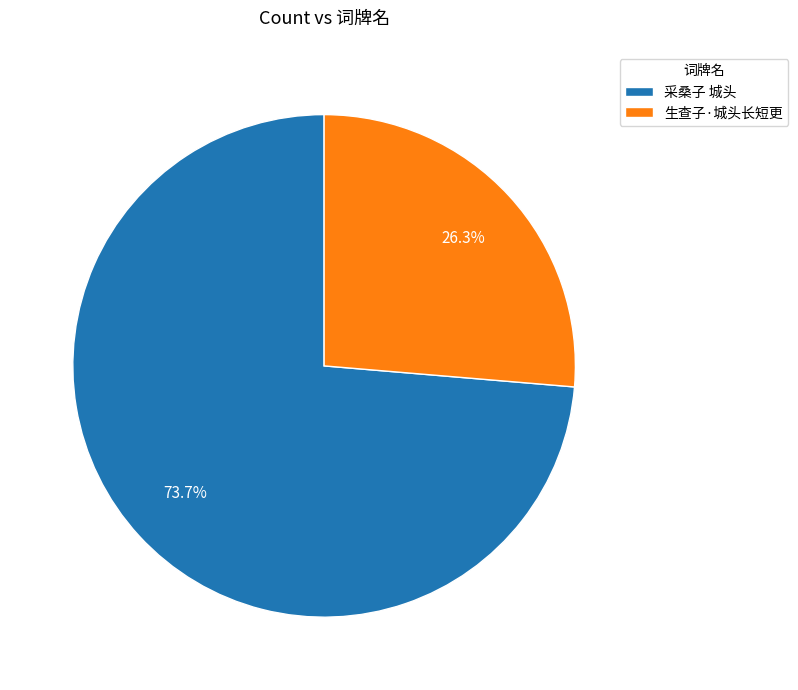

To the nearest percent, what is the difference between the 生查子·城头长短更 and 采桑子 城头 slice percentages?

47%